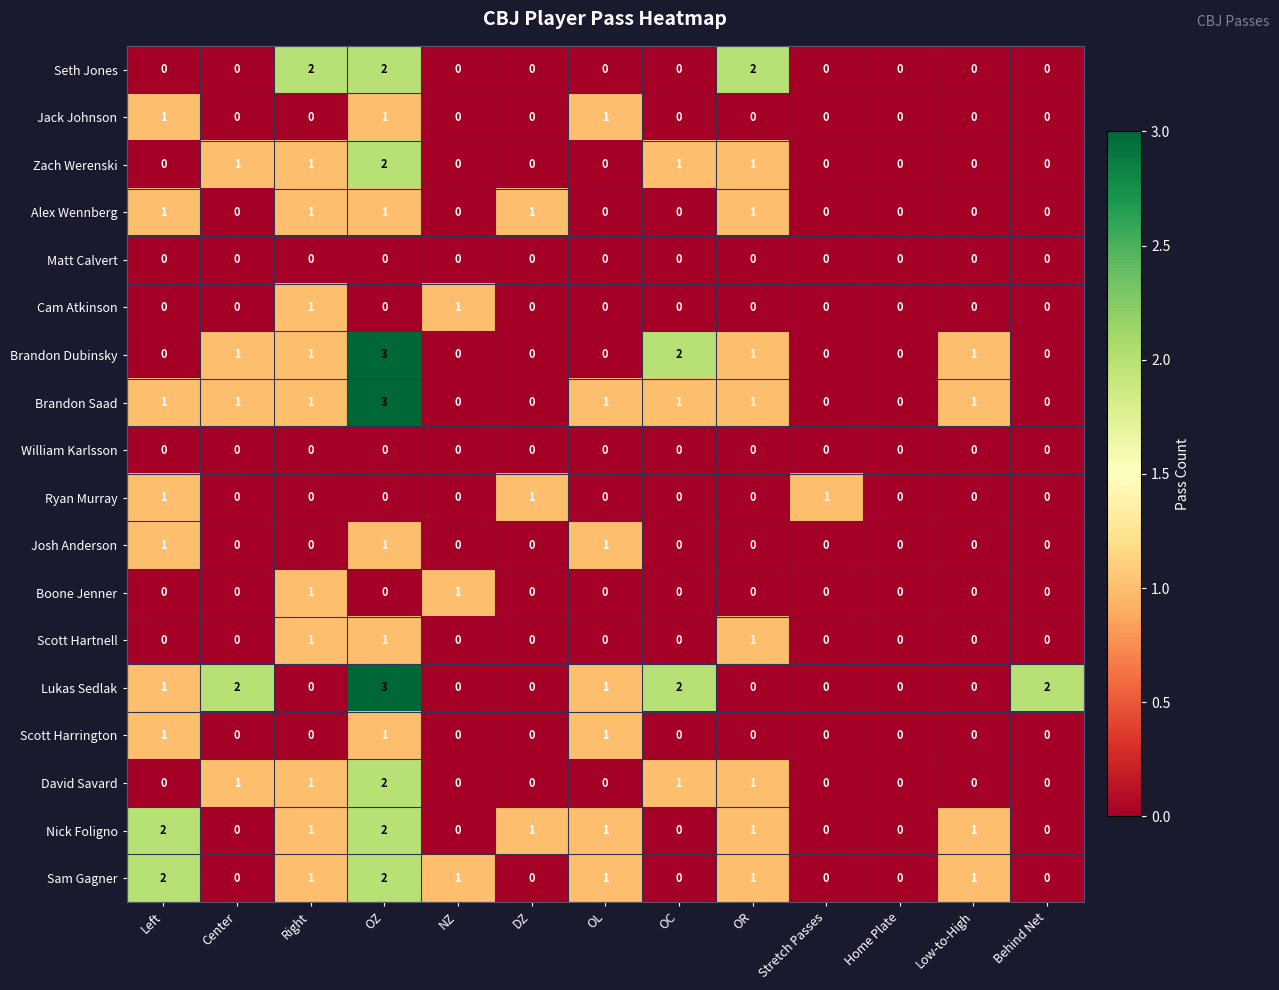

How many Boone Jenner values are between 0 and 1?

13